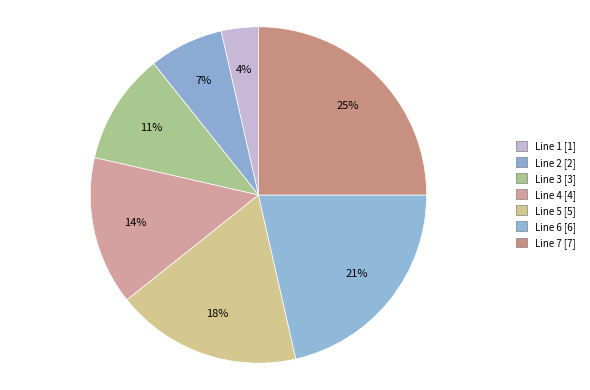

To the nearest percent, what is the difference between the Line 7 and Line 2 slice percentages?

18%